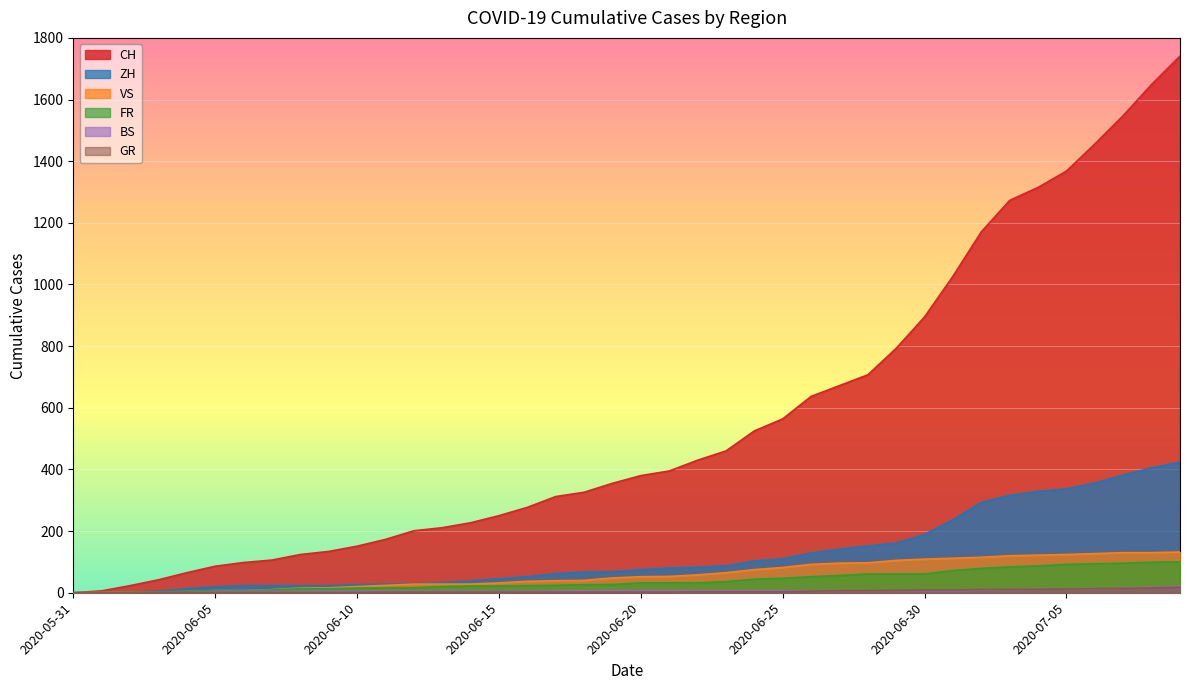

True or false: GR and CH intersect in this chart.

False